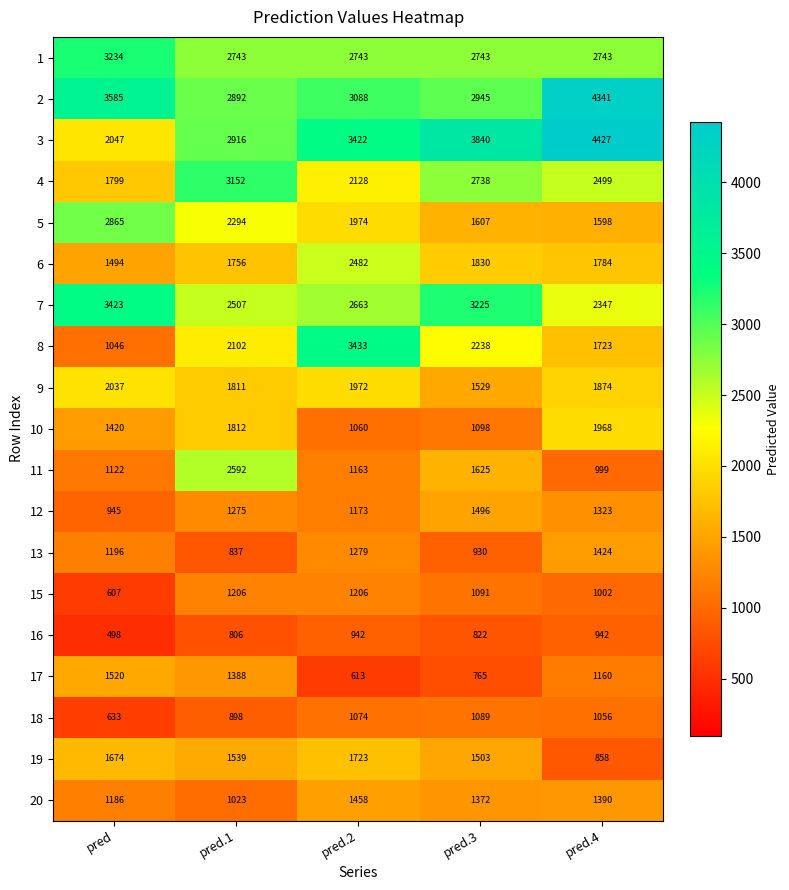

The 9 series shows 1811 at pred.1. True or false?

True